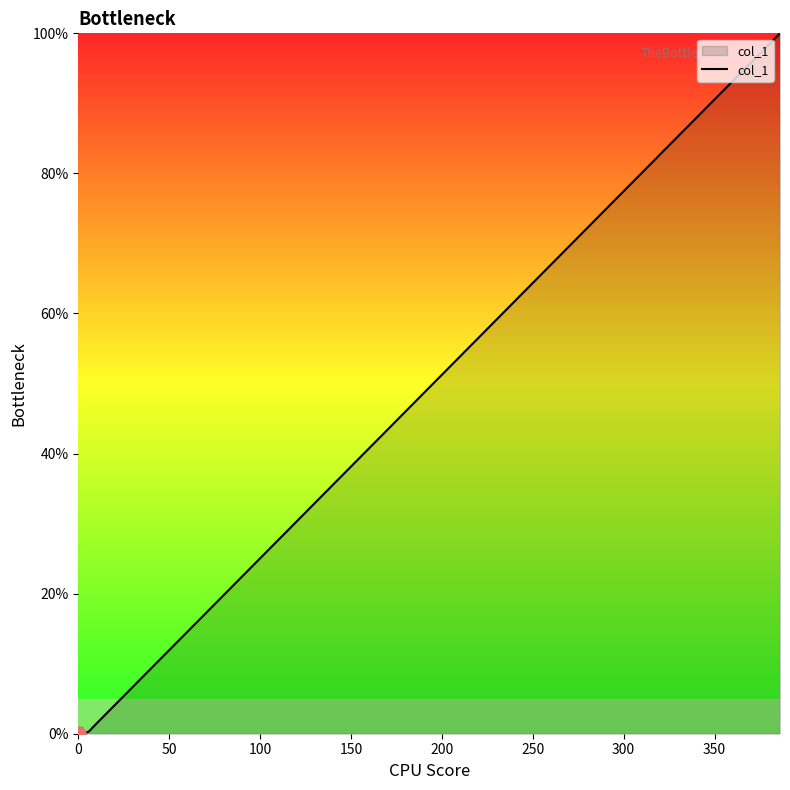

What is the change in value from 100 to 150?

+0.1